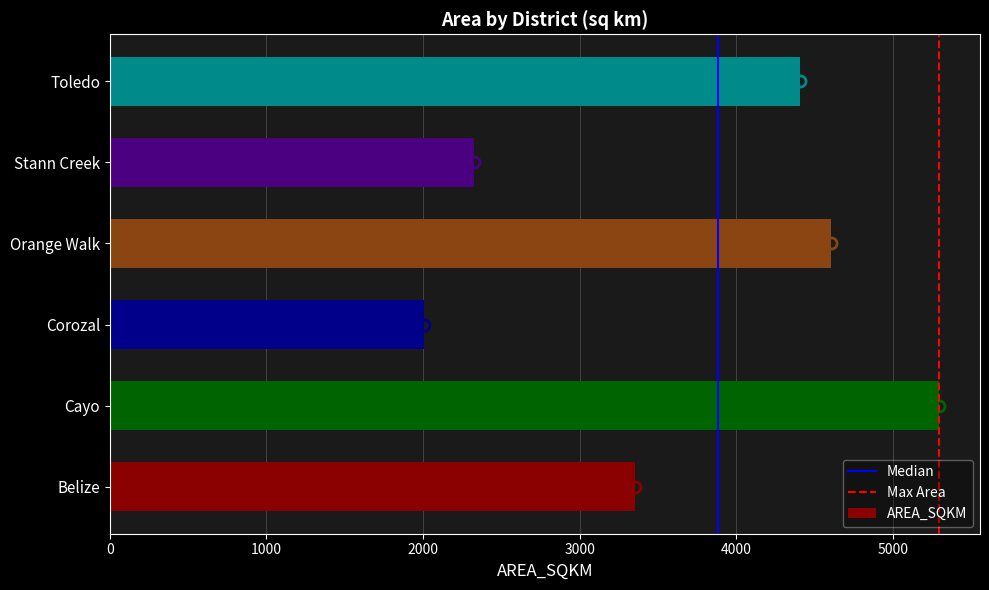

Reading bottom to top, what are all the values shown in this chart?

3355.0	5292.6	2006.0	4604.8	2322.9	4408.2